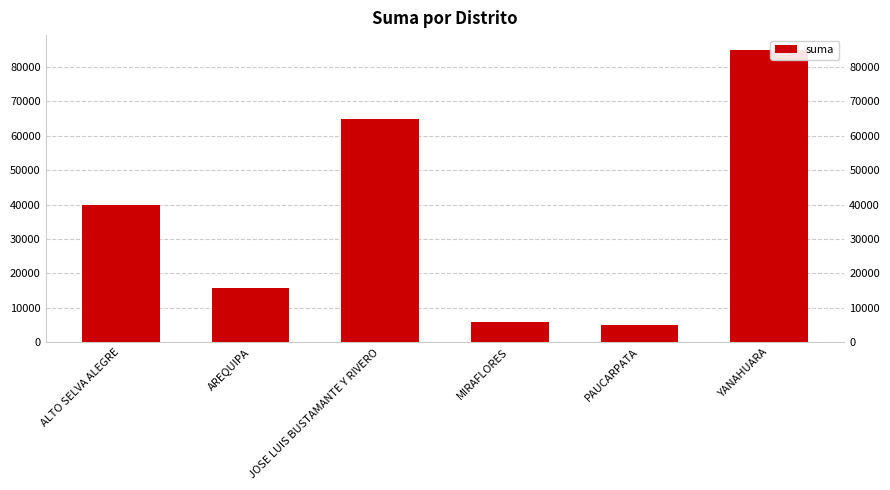

What is the change in value from AREQUIPA to PAUCARPATA?

-10800